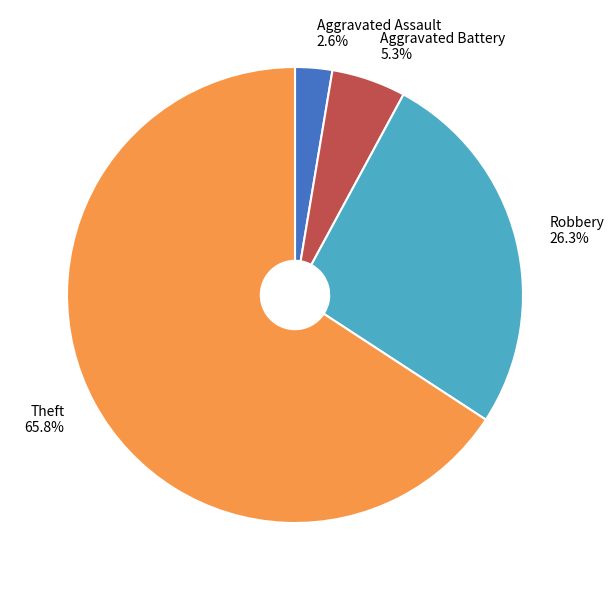

What is the largest slice in the pie chart?

Theft 65.8%